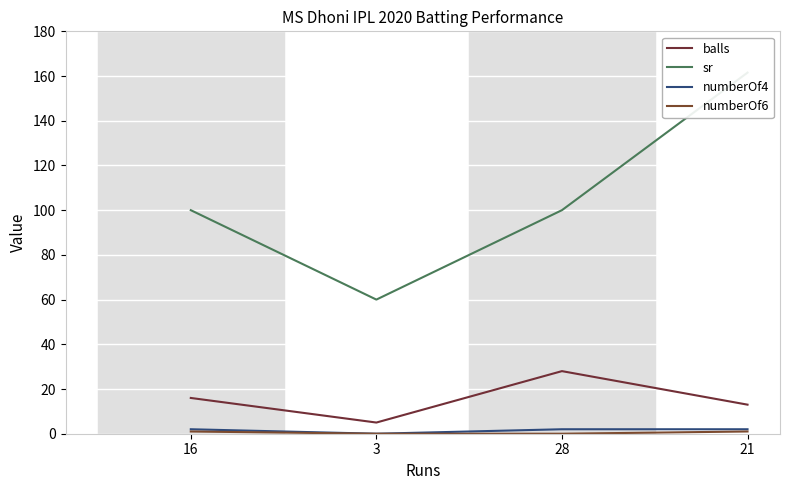

At which label does sr reach its minimum?

3